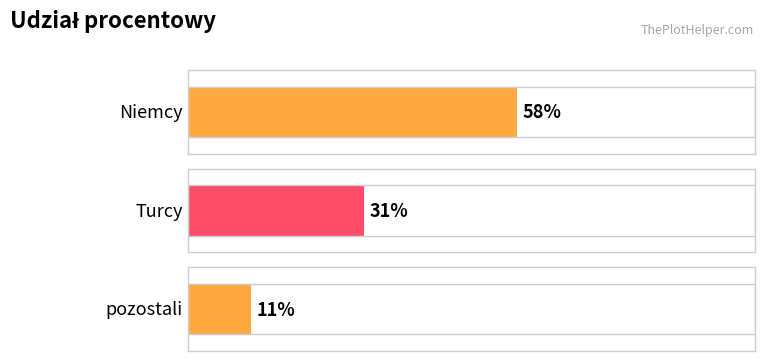

The chart shows a value of 3 at pozostali. True or false?

False